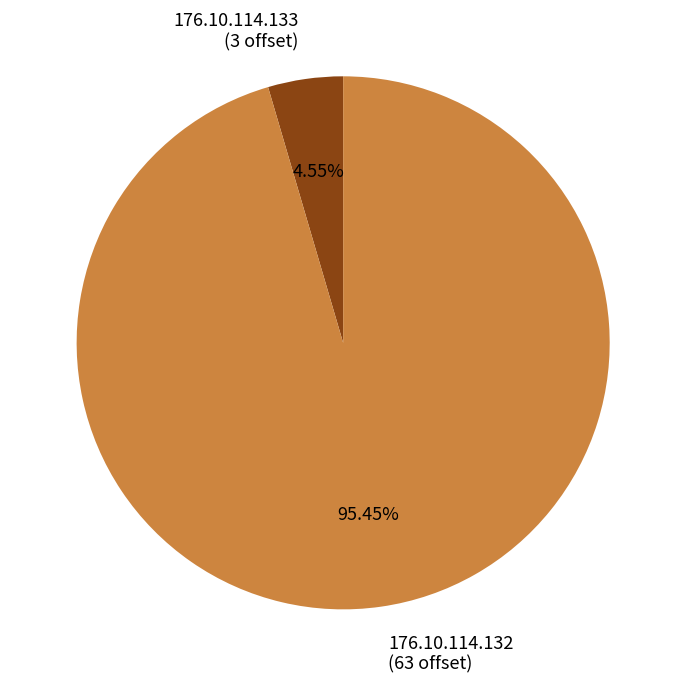

Is it true that 176.10.114.132 is 95% of the pie?

True